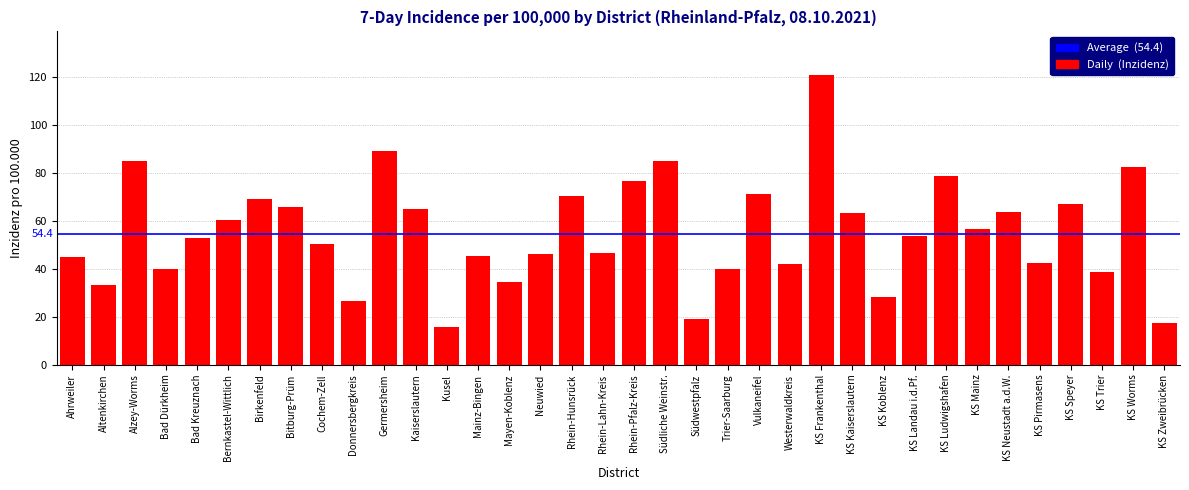

What position from the left is KS Koblenz?

27